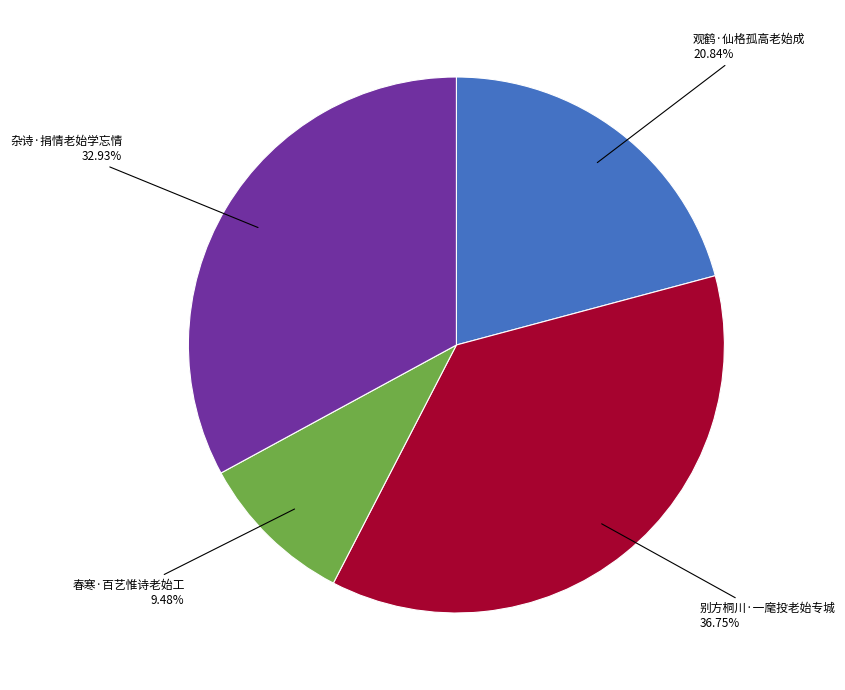

Is there a majority slice in this chart?

No